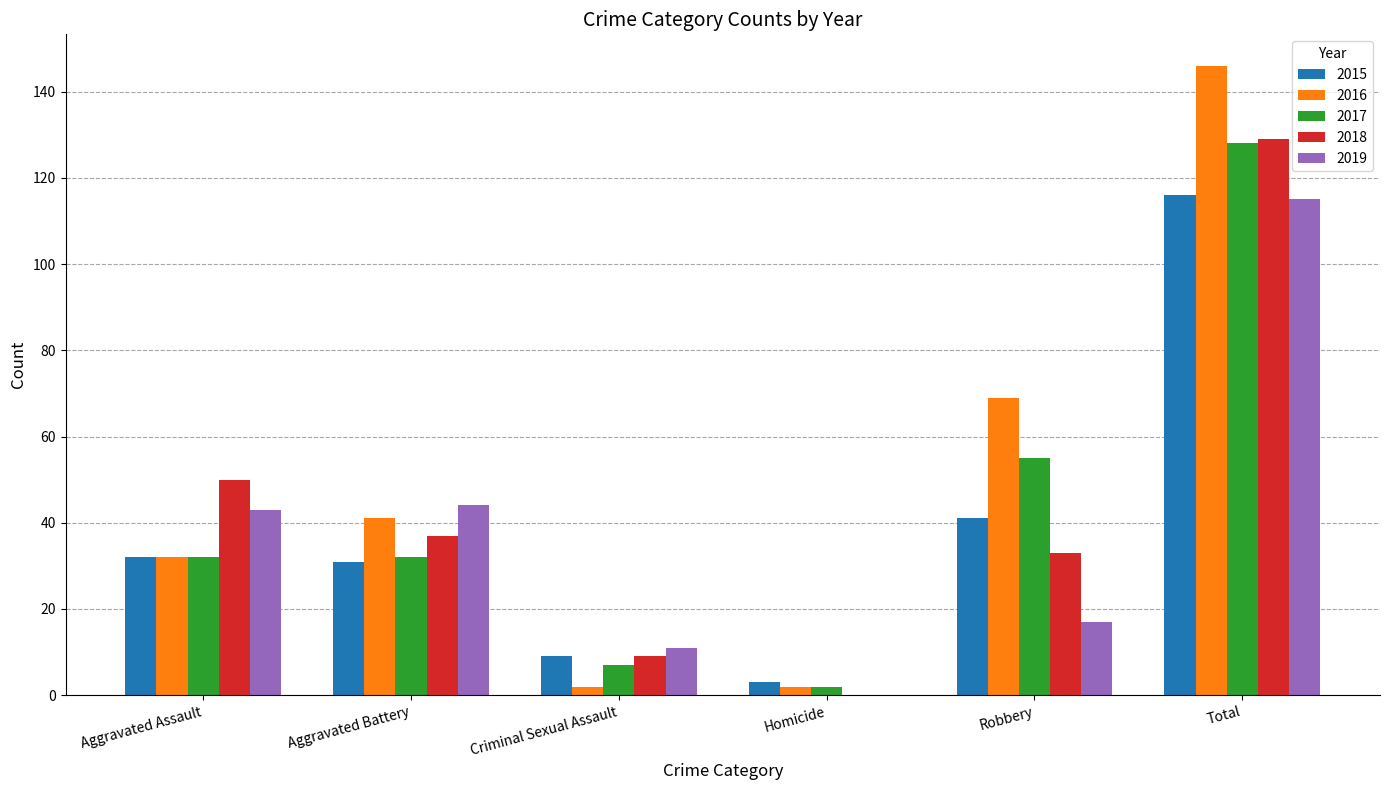

Which category has the highest value in the 2015 series?

Total